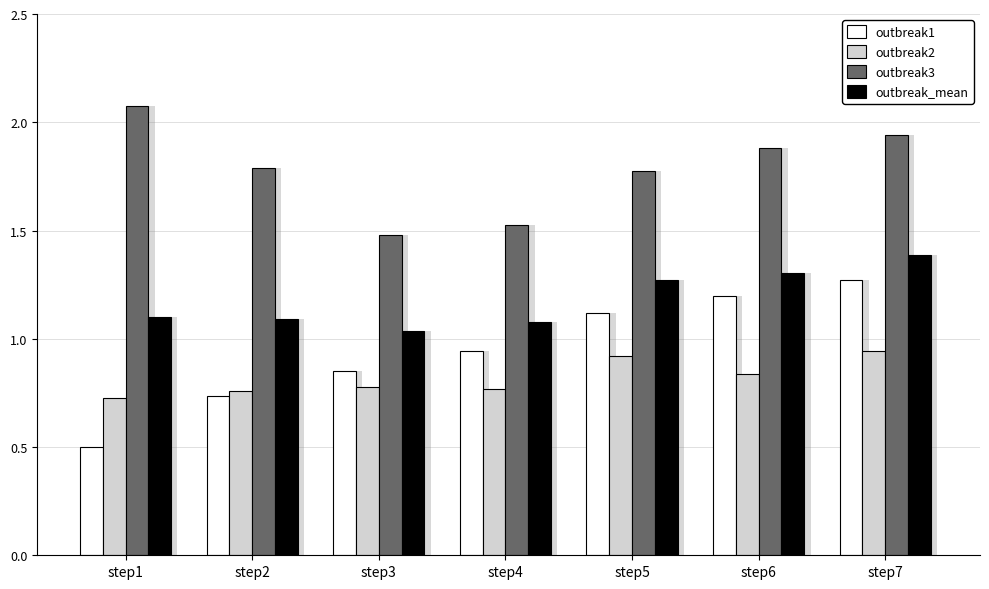

Which series has the largest range (max minus min)?

outbreak1